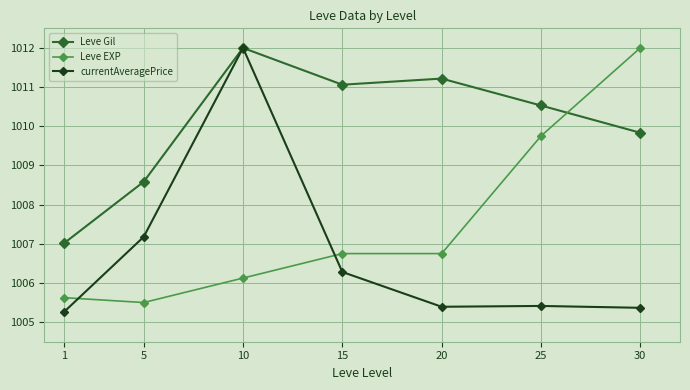

Does the chart display data point markers on the line(s)?

Yes